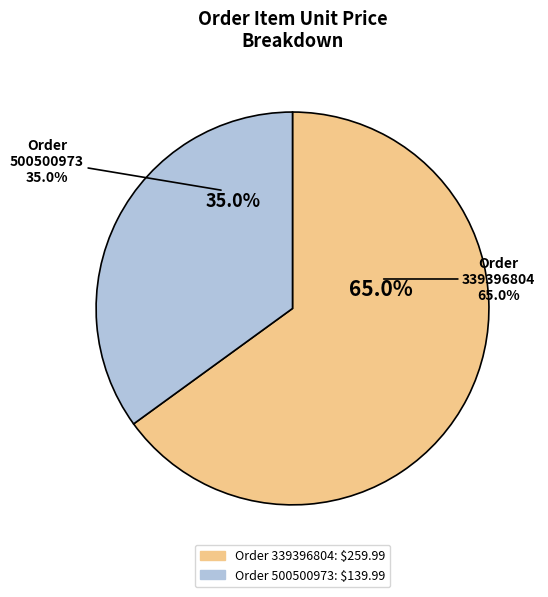

How many segments does this pie chart have?

2